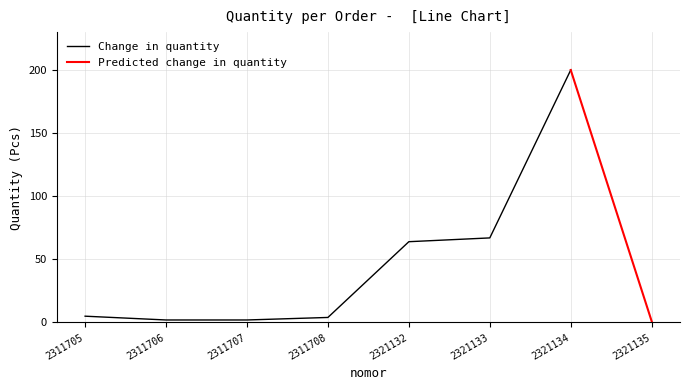

What is the ratio of the value at 2321134 to the value at 2321135?

200.0